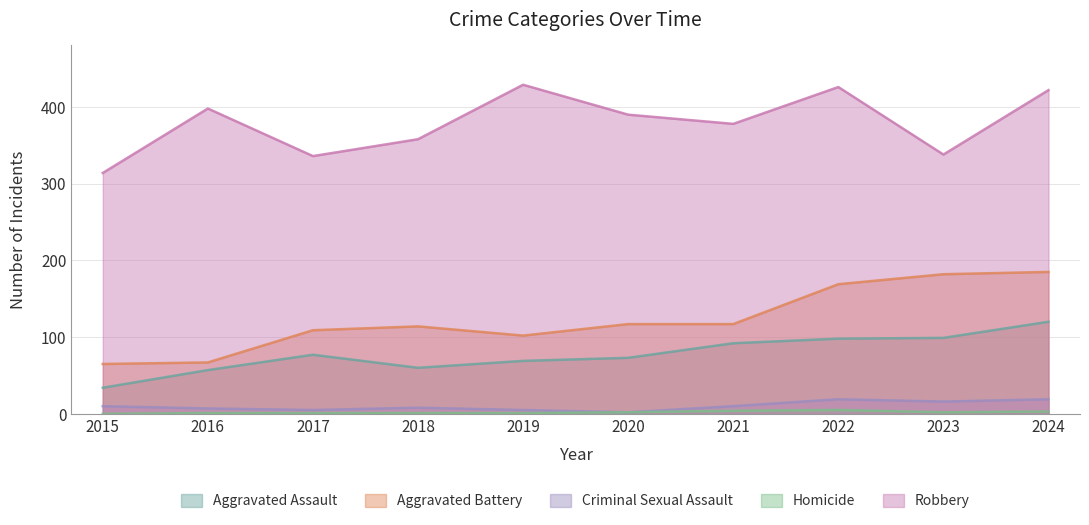

At which label does Homicide reach its peak?

2022